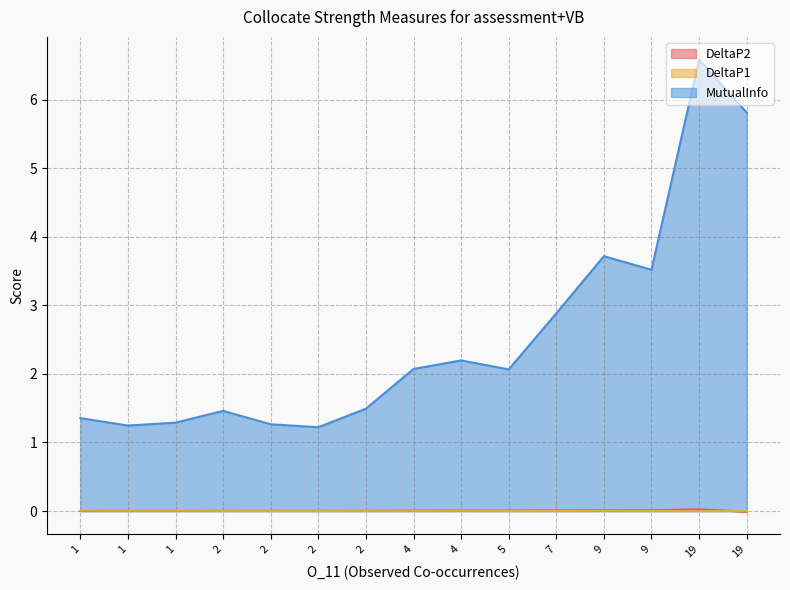

What is the minimum value for MutualInfo?

1.2